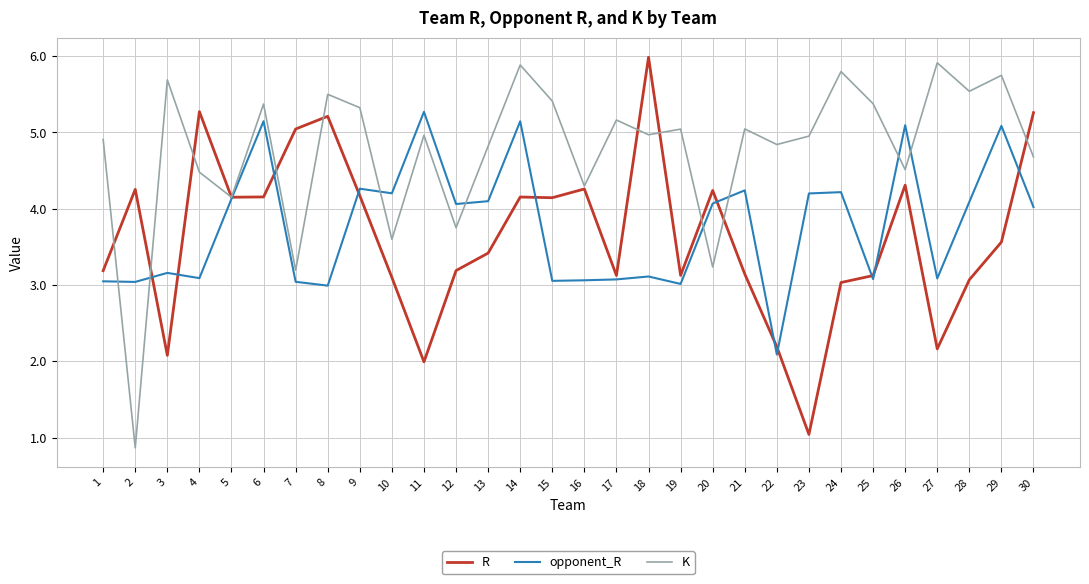

The value of opponent_R at 2 is 1.6. True or false?

False